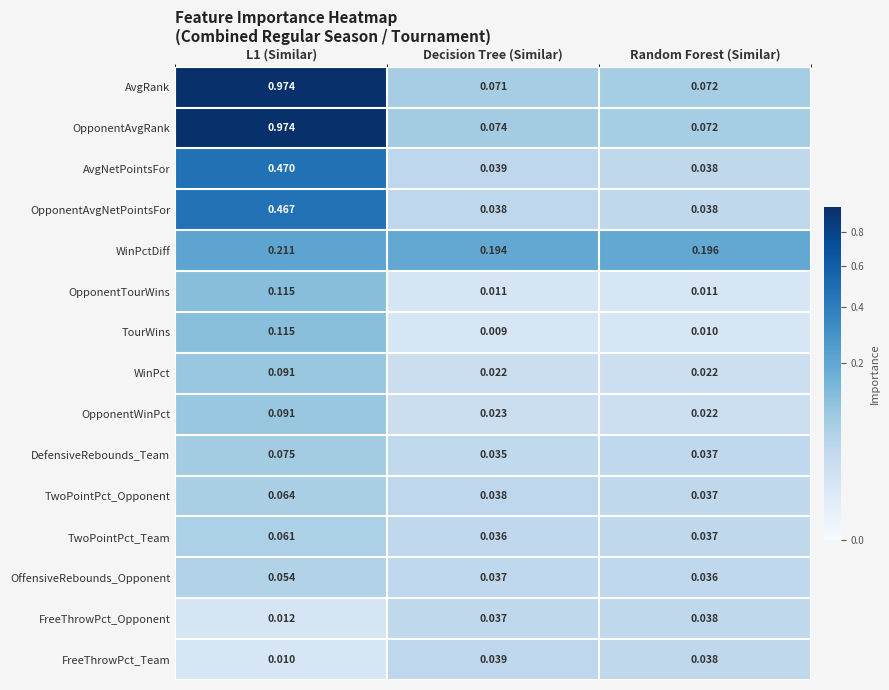

Which series has the largest range (max minus min)?

AvgRank